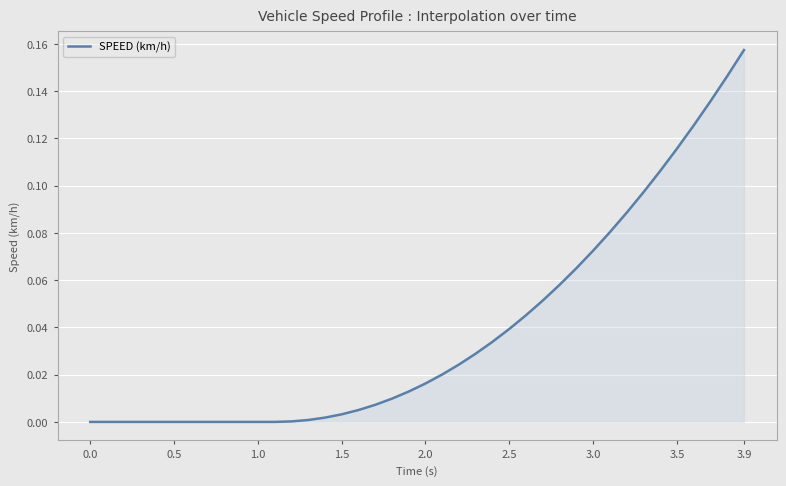

What is the maximum value shown in the chart?

0.2